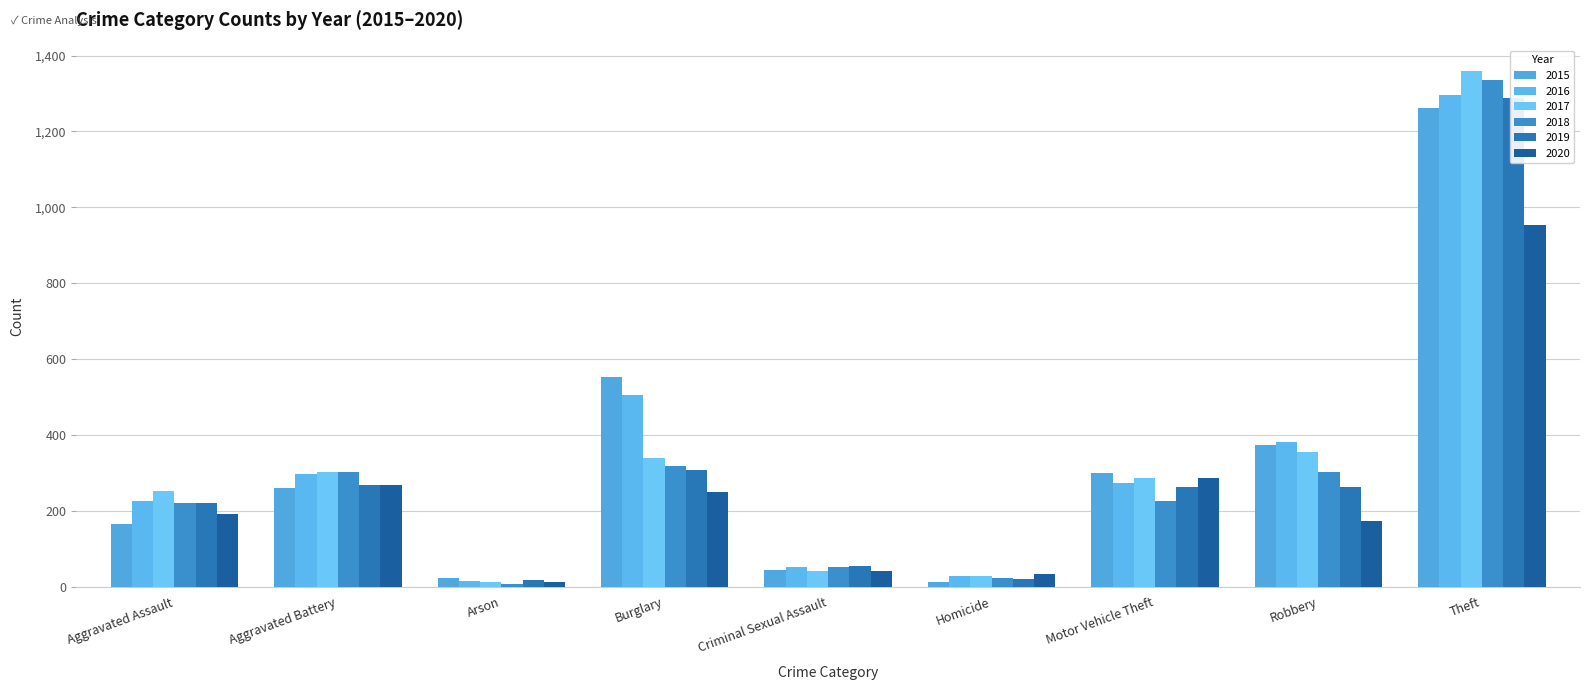

Reading left to right, what are all the values shown in this chart?

2015: 164	259	22	552	43	13	299	372	1263
2016: 225	298	14	505	51	28	272	381	1297
2017: 251	303	12	339	41	27	285	356	1359
2018: 220	302	8	319	51	23	225	302	1337
2019: 220	267	16	308	55	21	262	263	1288
2020: 192	268	12	250	40	34	287	174	954